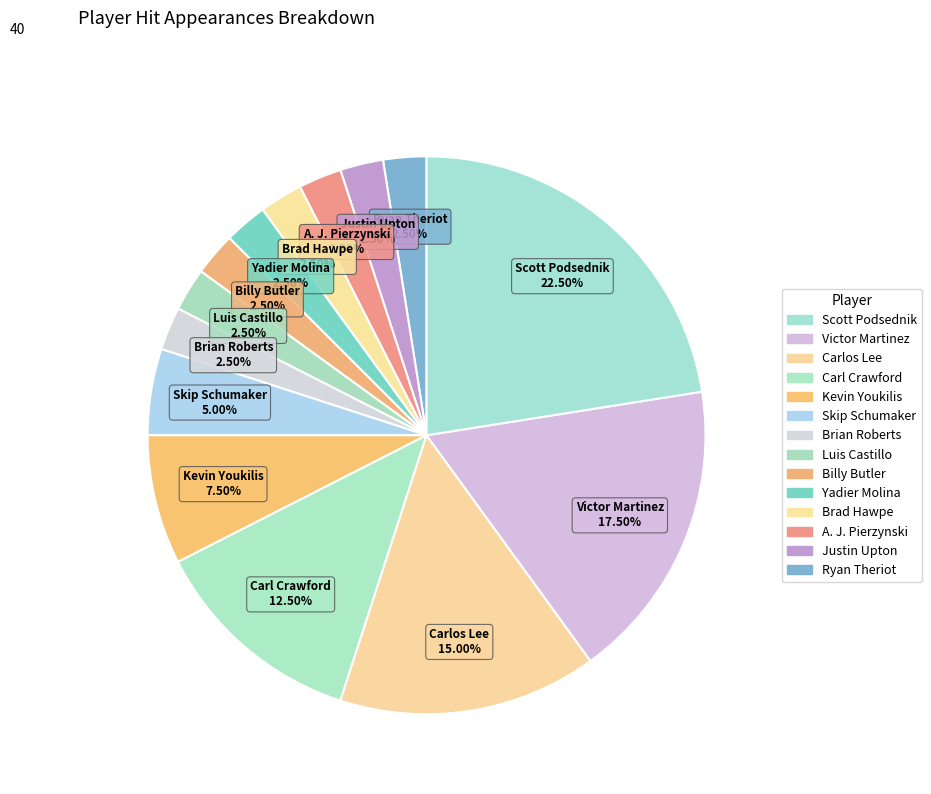

How many slices are in this pie chart?

14